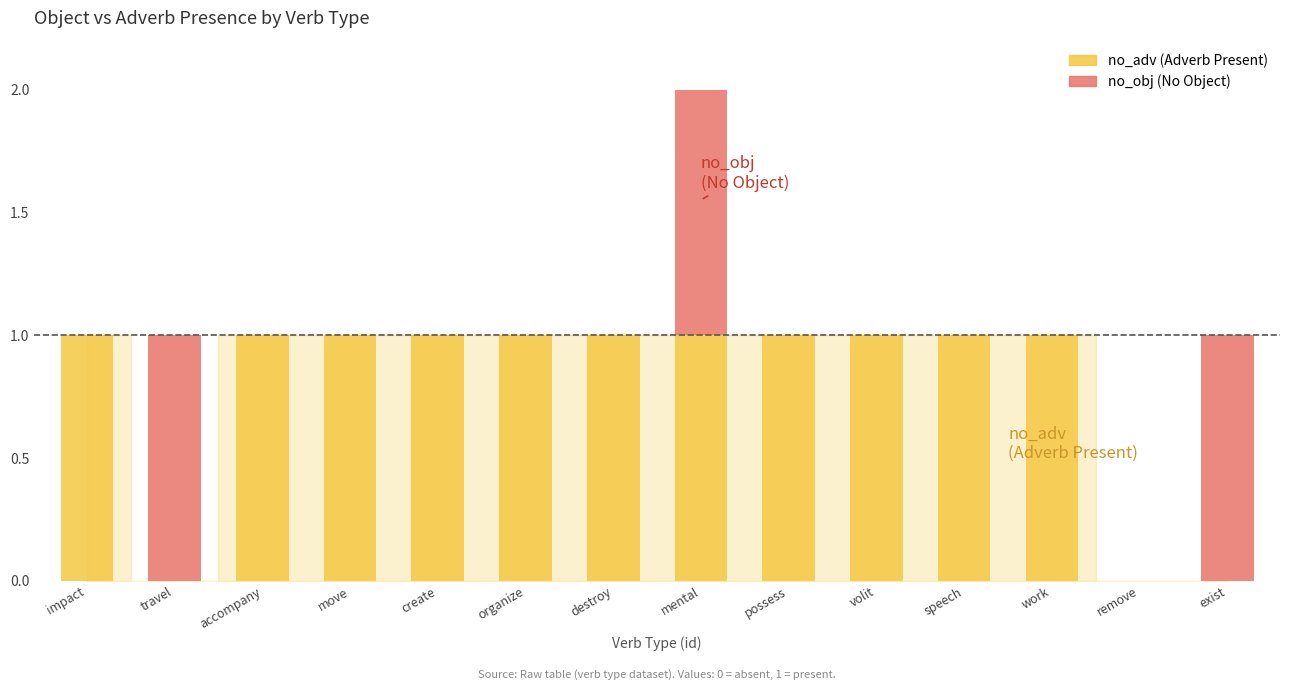

At which category is the sum across all series the highest?

mental